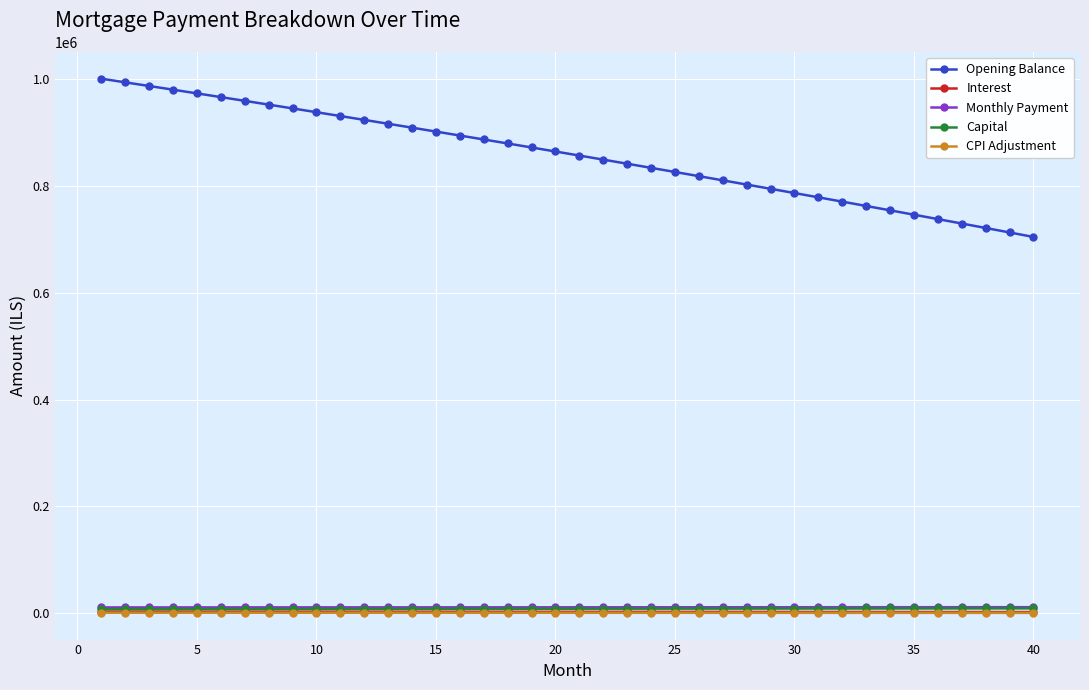

How many data points in Capital are less than 8477?

20